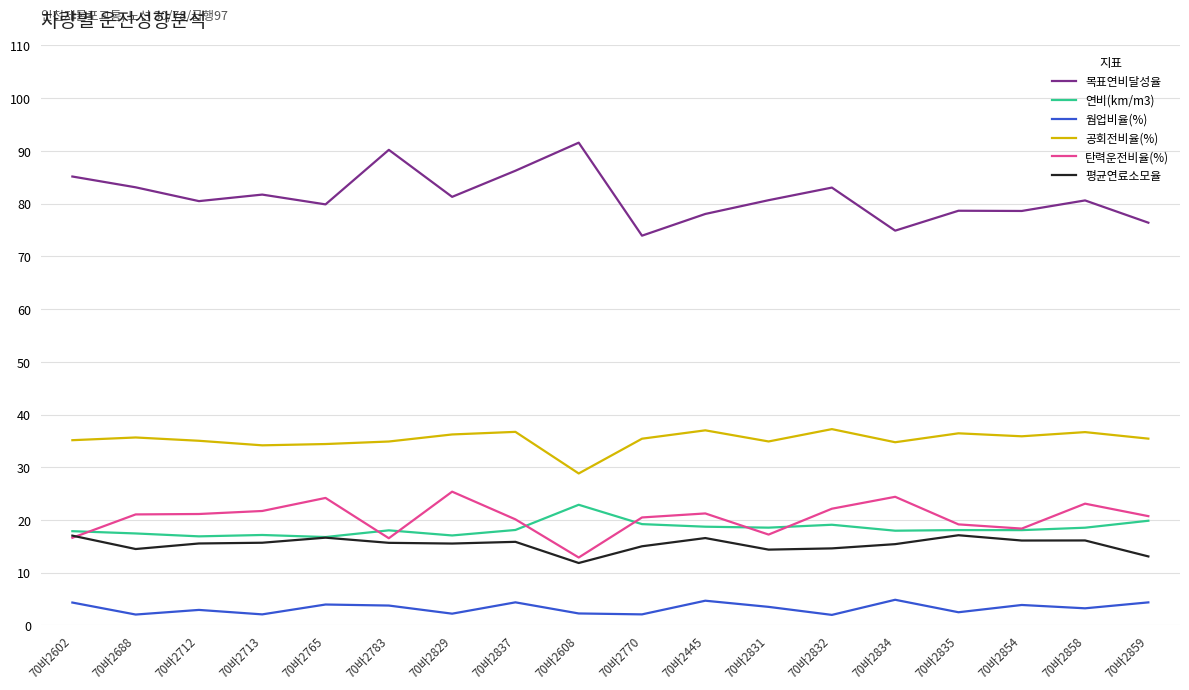

At which label does 평균연료소모율 first exceed 15?

70바2602